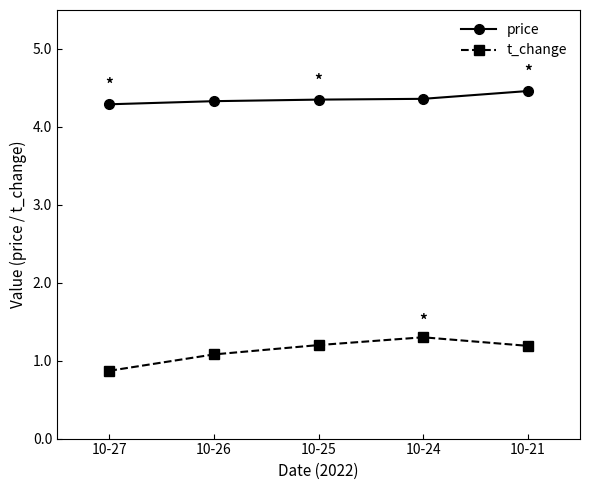

What is the difference between the second highest and second lowest values in the t_change series?

0.1